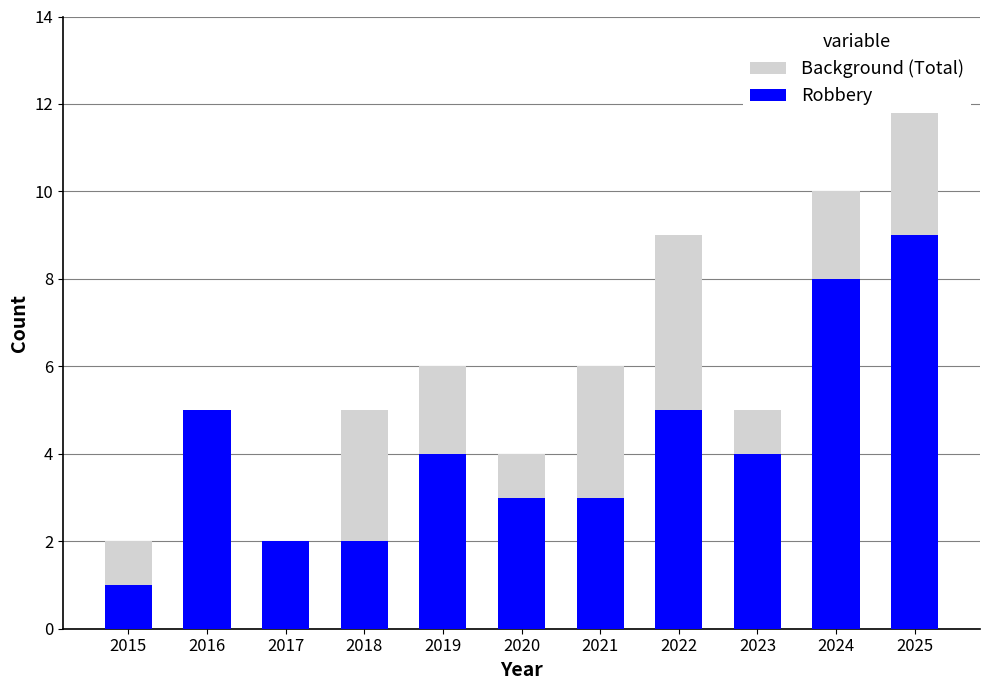

Count the Background (Total) values in the range 4 to 9.

7